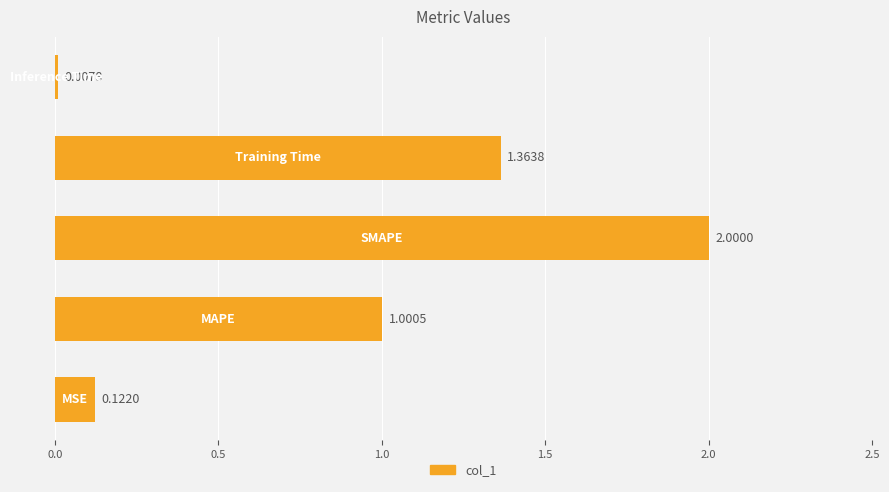

What is the sum of all values?

4.5